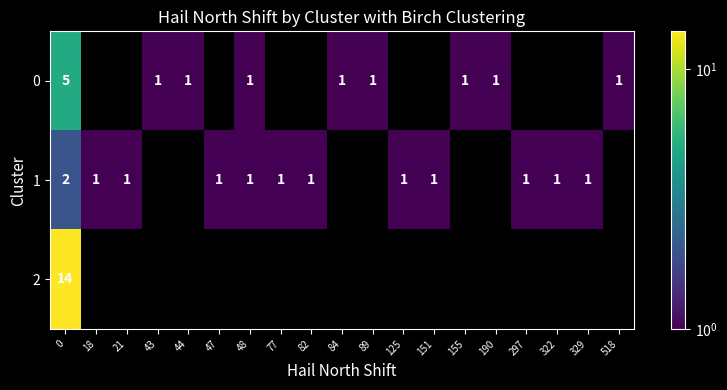

Is it true that 0 equals 1 at 89?

True